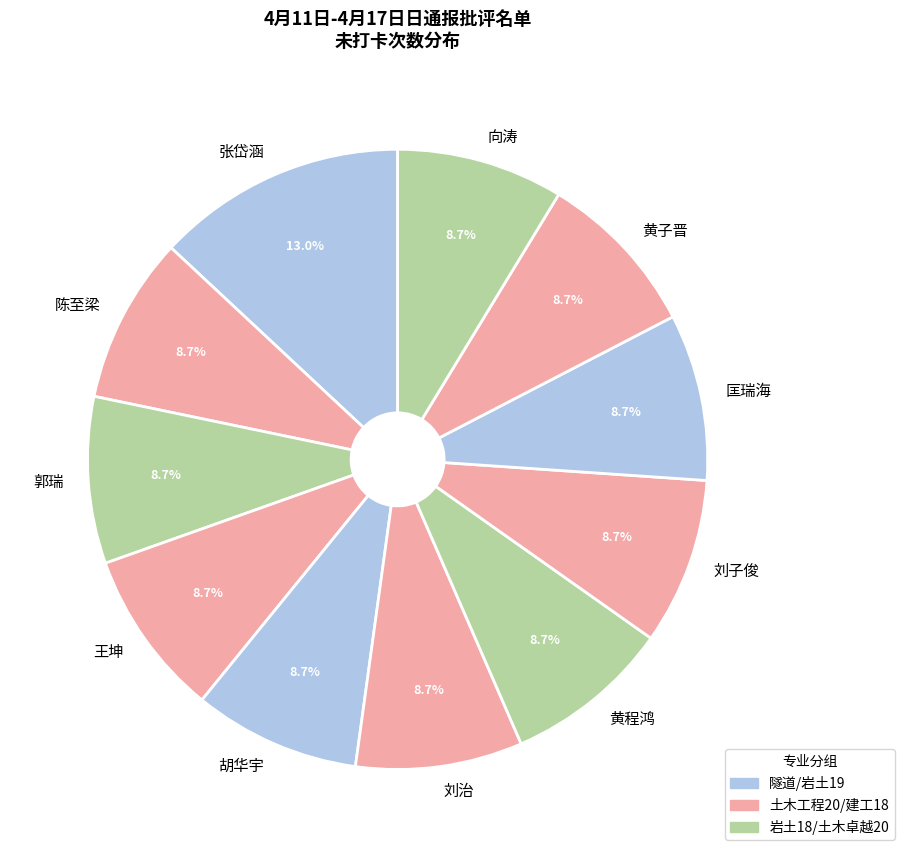

Is there any slice that represents more than half of the pie?

No